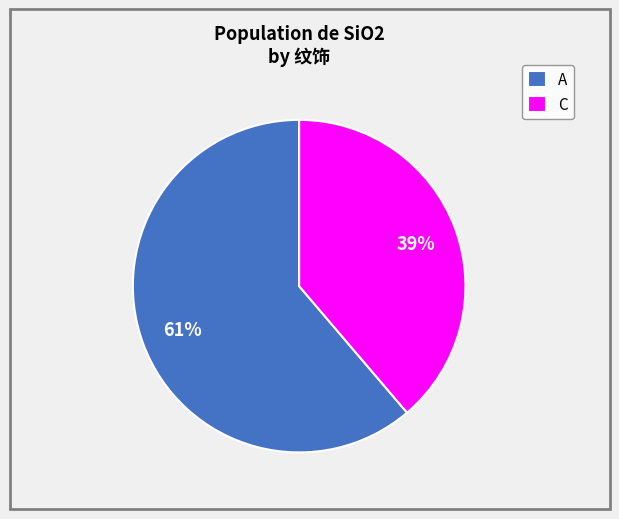

Do A and C together represent more than half of the pie?

Yes